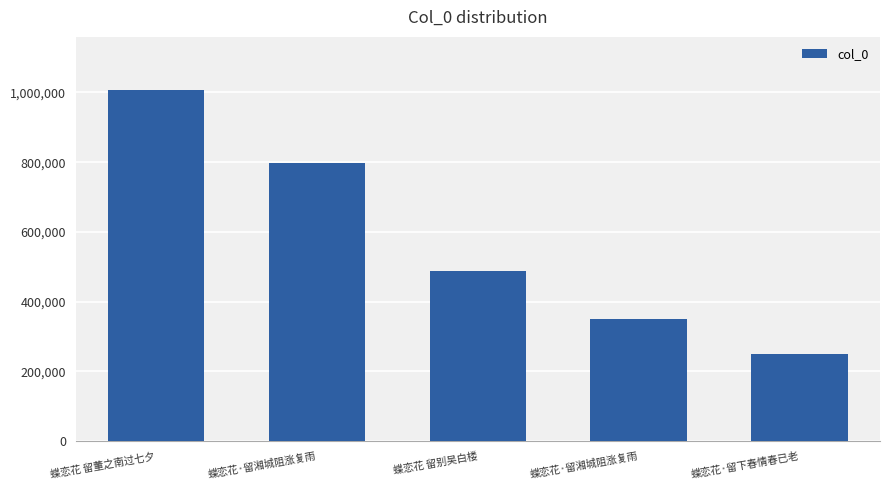

How many bars are there in total?

5